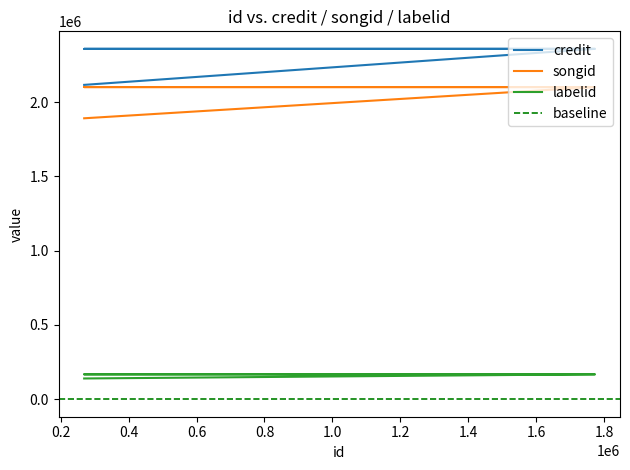

True or false: songid and labelid intersect in this chart.

False